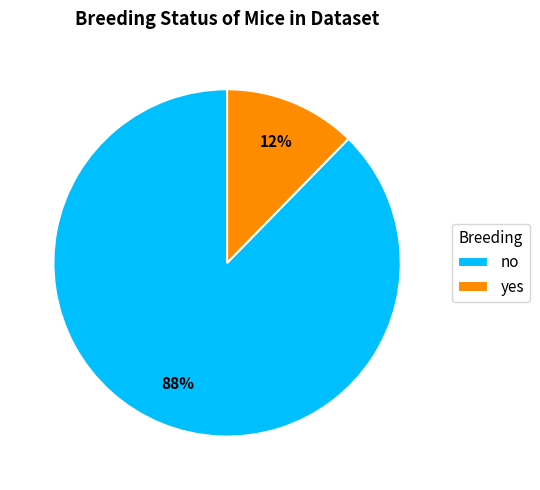

What is the largest slice in the pie chart?

no